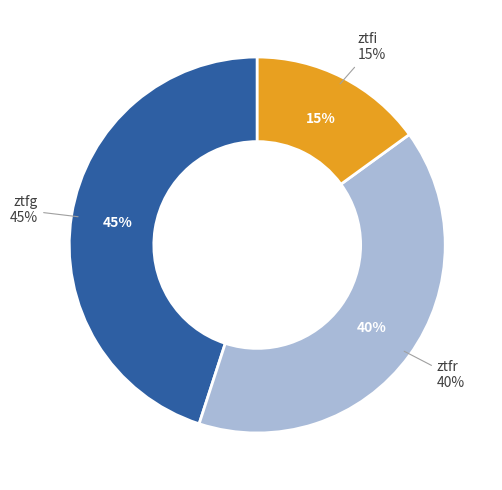

The ztfr slice represents 40% of the pie. True or false?

True